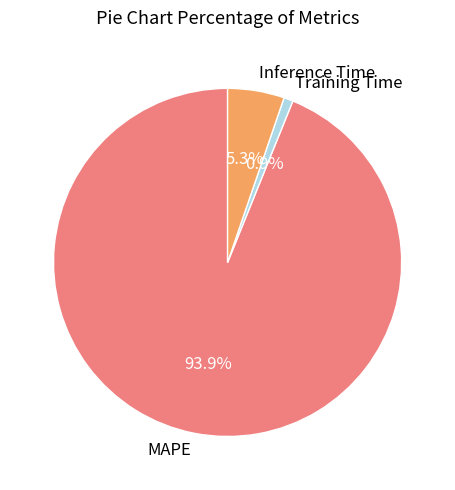

To the nearest percent, what portion does Inference Time represent?

5%